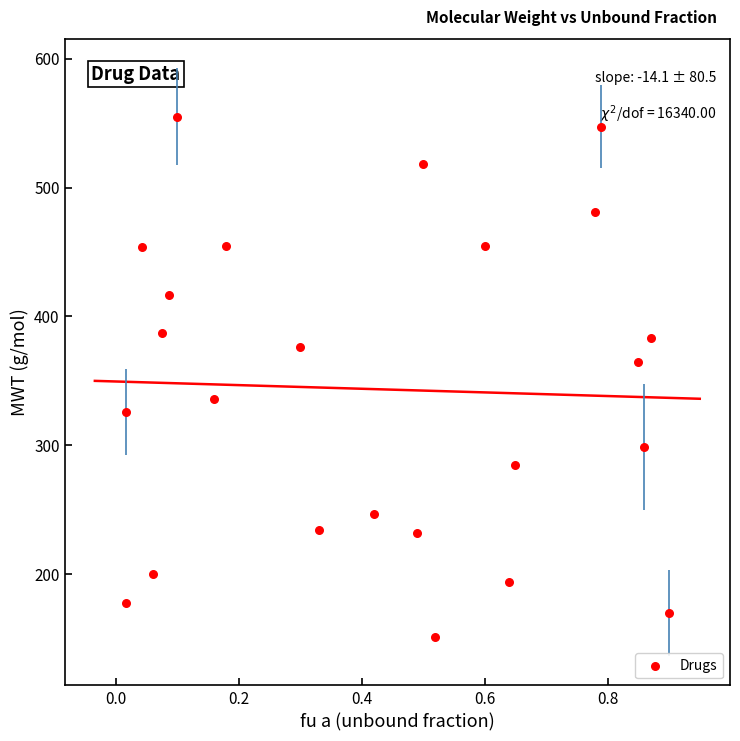

What is the range of Y values (max minus min)?

404